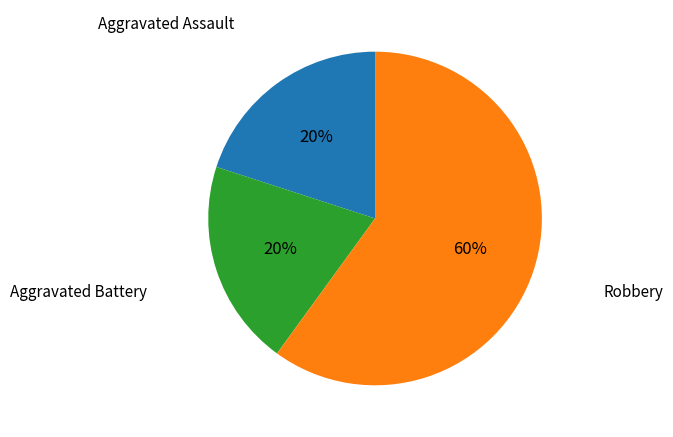

Is there a majority slice in this chart?

Yes